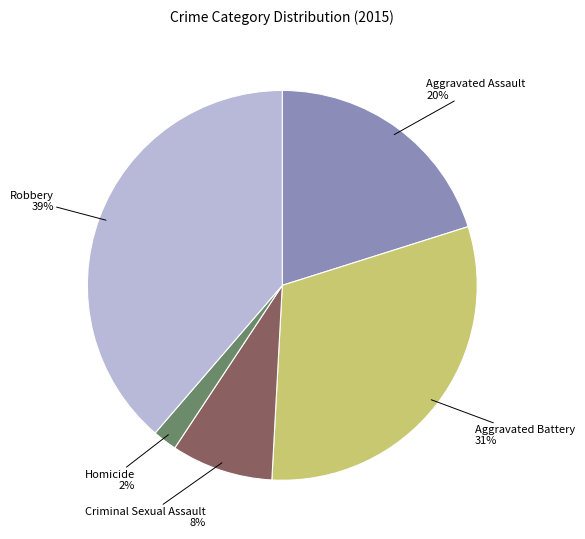

Combined, do Robbery and Aggravated Battery account for over 50%?

Yes